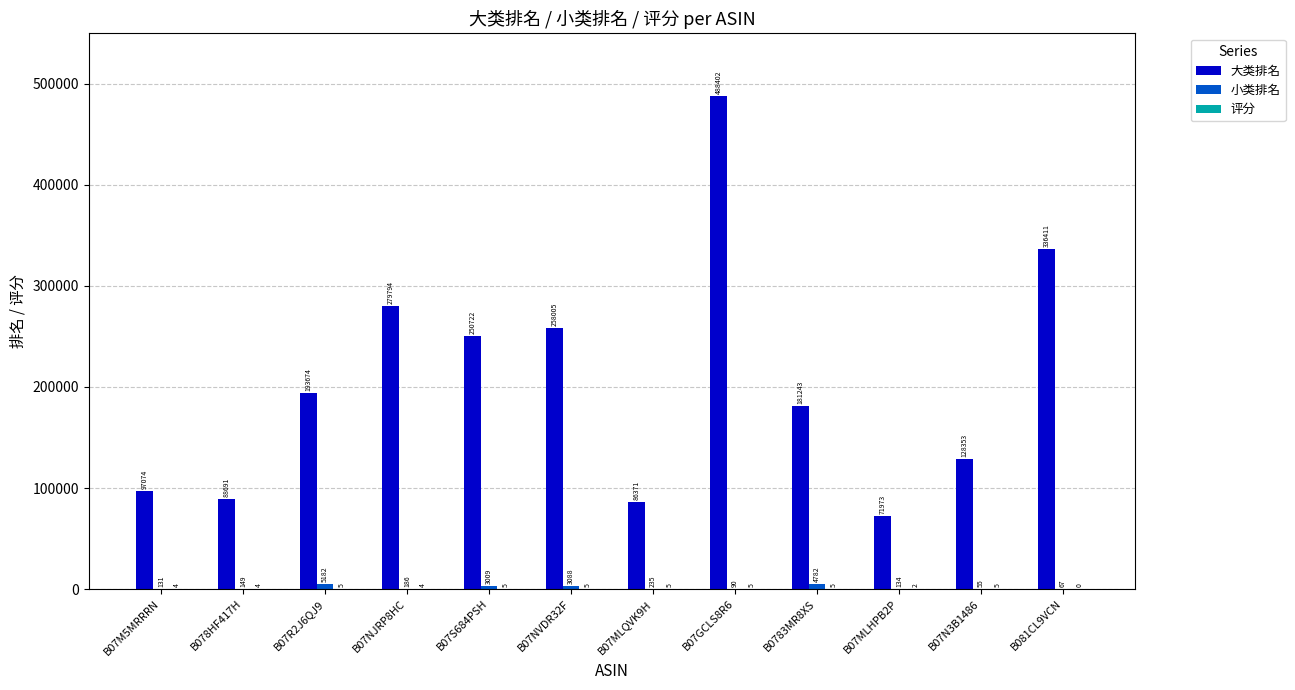

Does the chart contain stacked bars?

No